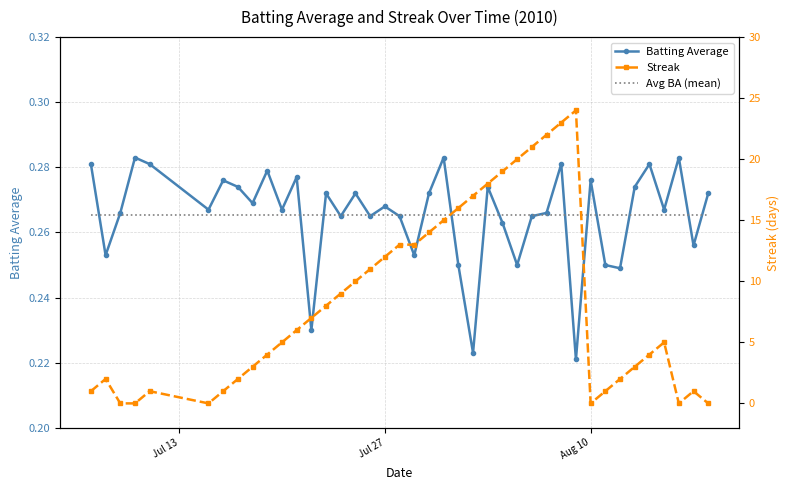

True or false: Avg BA (mean) has more than 2 interior local peaks.

False